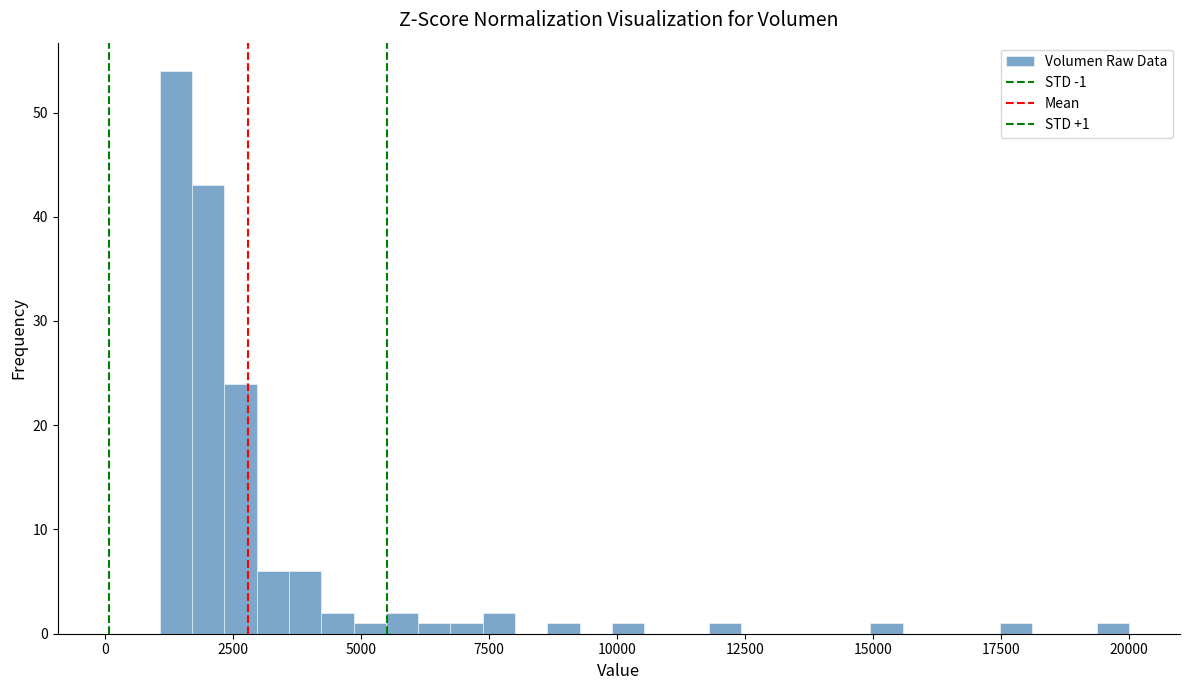

Around what value on the x-axis is the tallest bar? Give the approximate position of its centre, as read against the axis.

1500